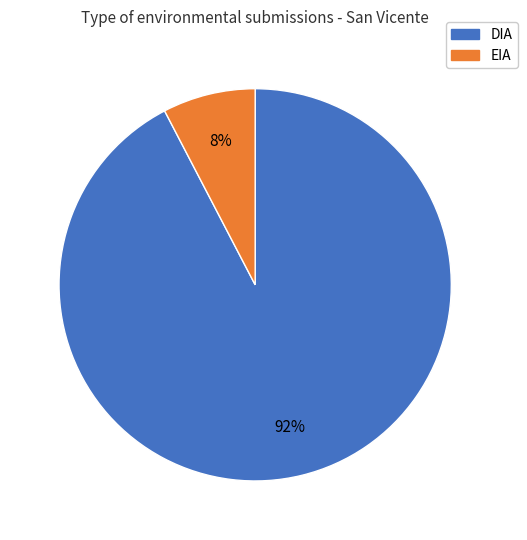

Between EIA and DIA, which is larger?

DIA